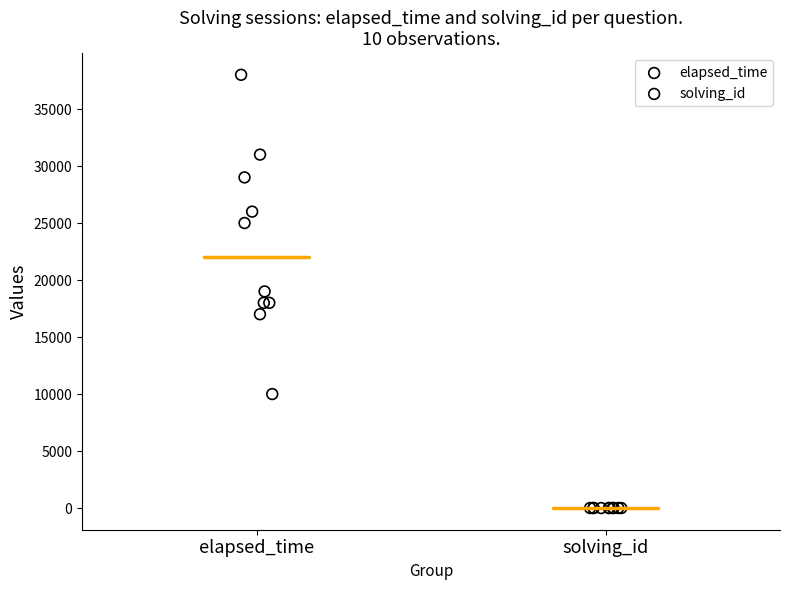

Which series contains the lowest Y value?

solving_id